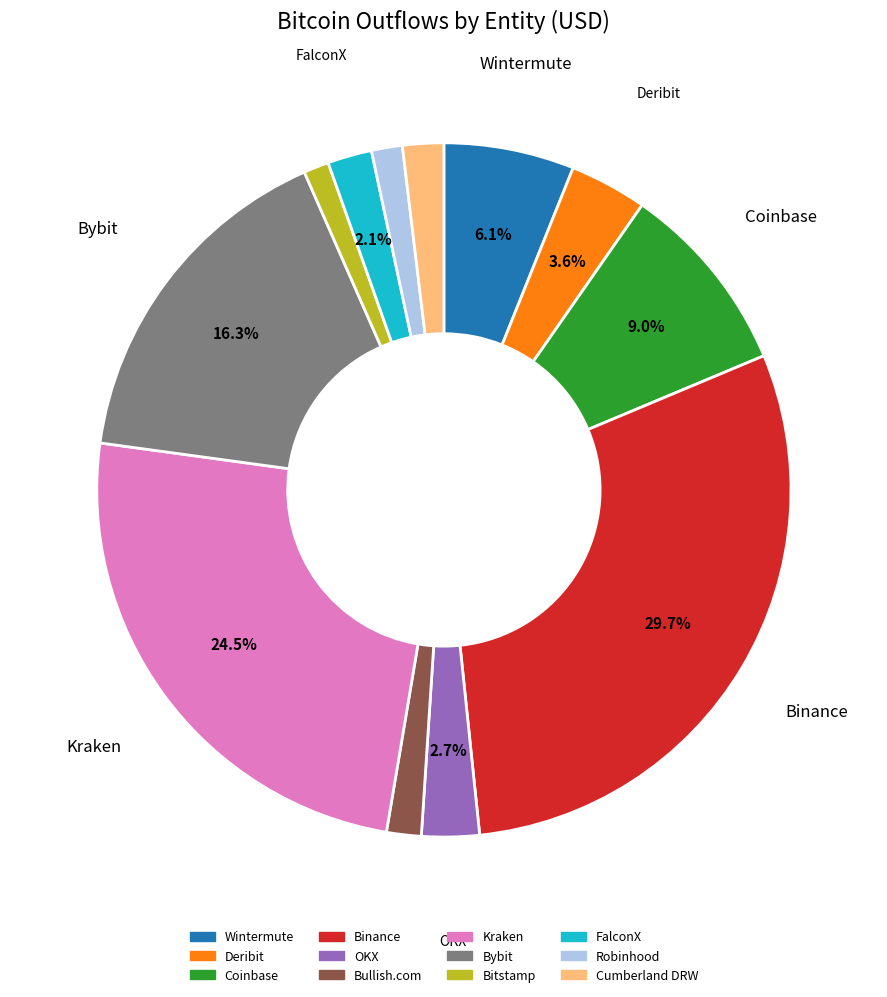

To the nearest percent, what is the average slice percentage?

8%